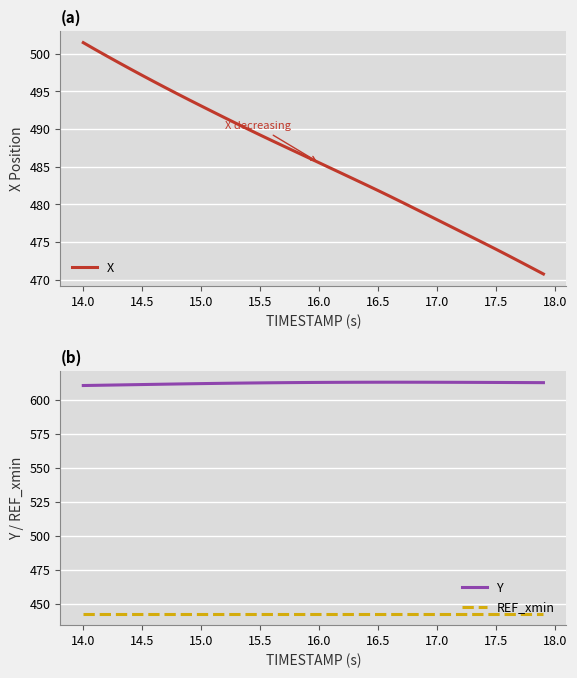

True or false: REF_xmin and X cross at least once.

False